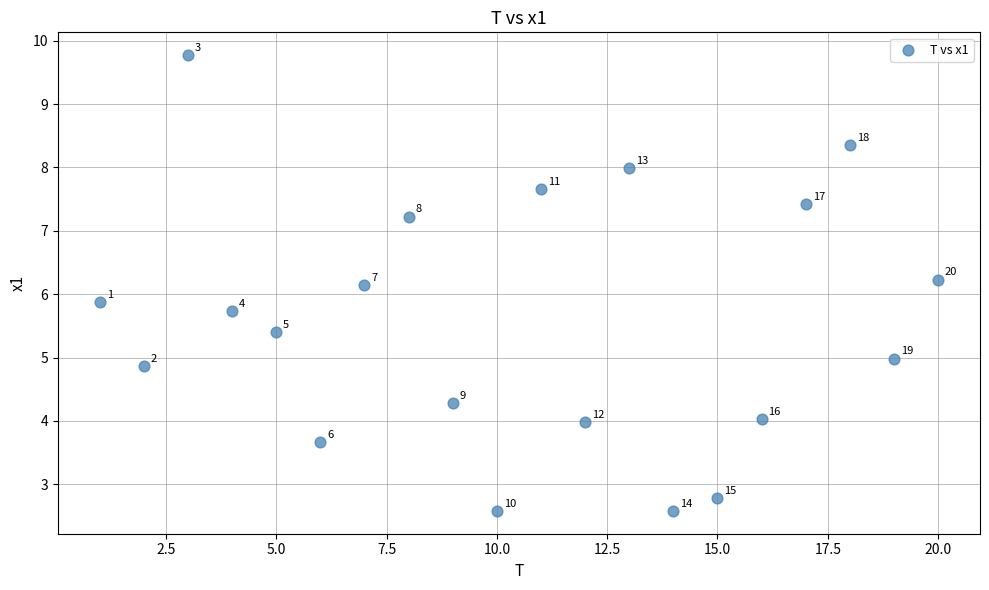

What Y value in the scatter plot is closest to 6?

5.9